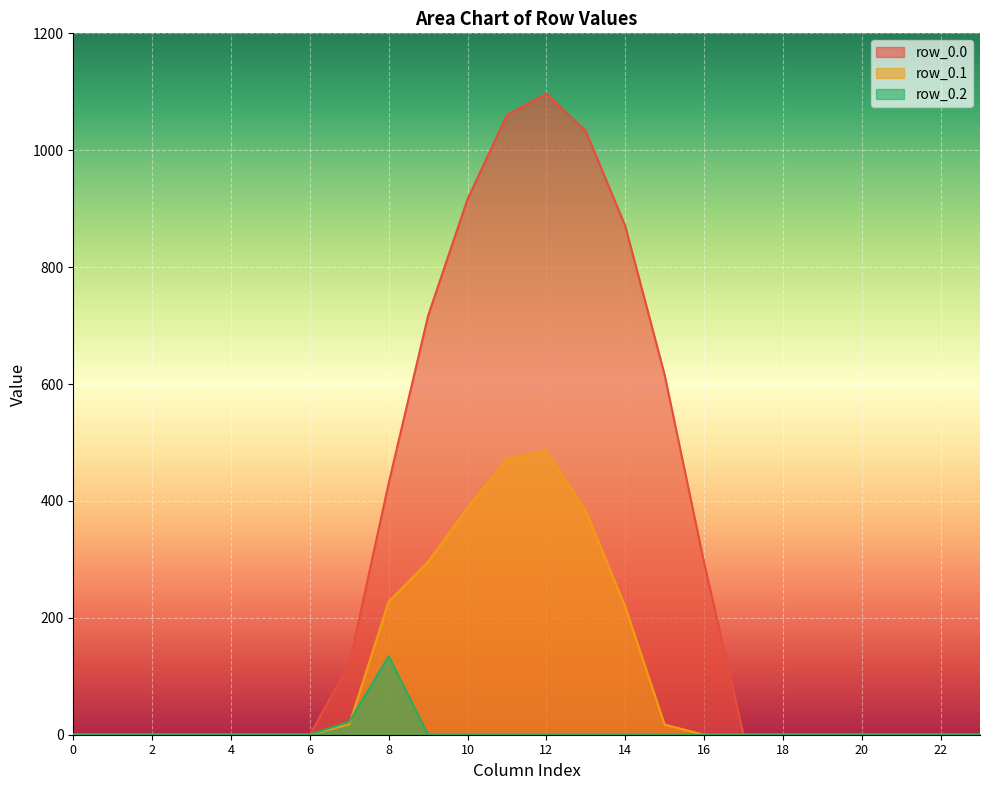

At which category does row_0.0 reach its first local peak?

12